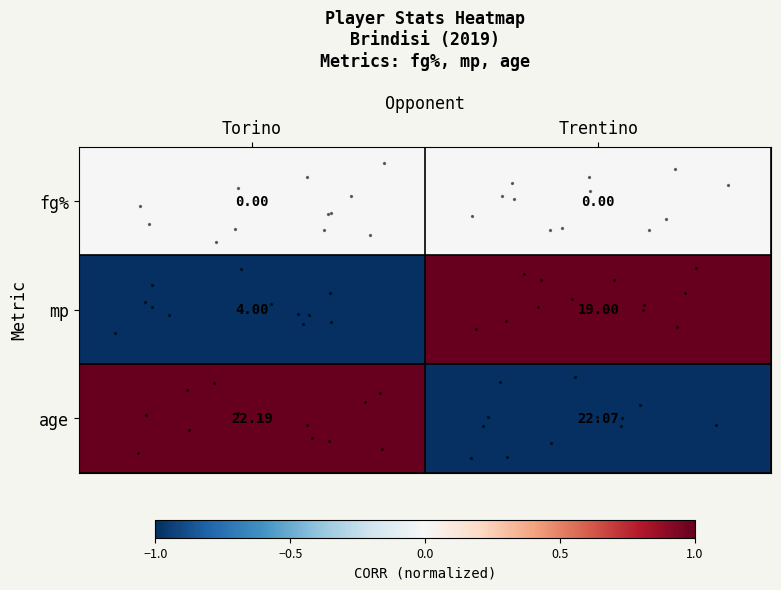

Which series has the largest range (max minus min)?

mp